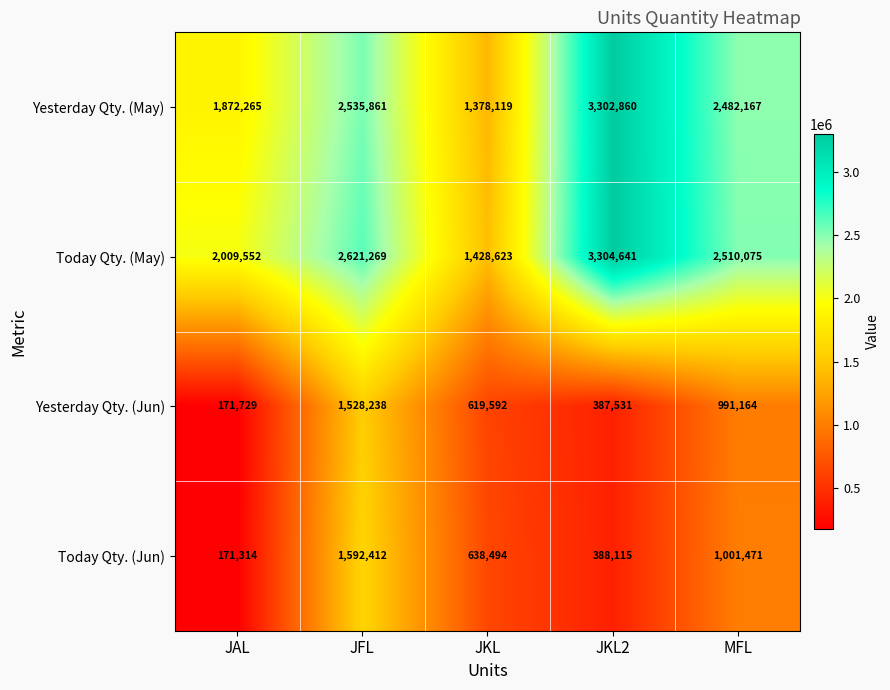

At which label does Today Qty. (Jun) reach its minimum?

JAL